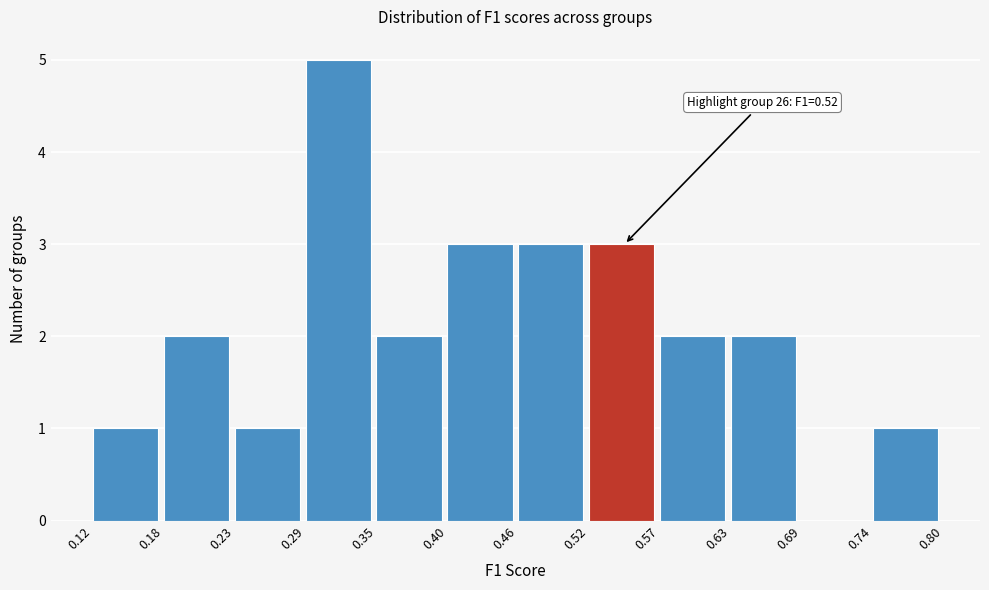

Over which range of the x-axis is the bar tallest?

0.29 to 0.35